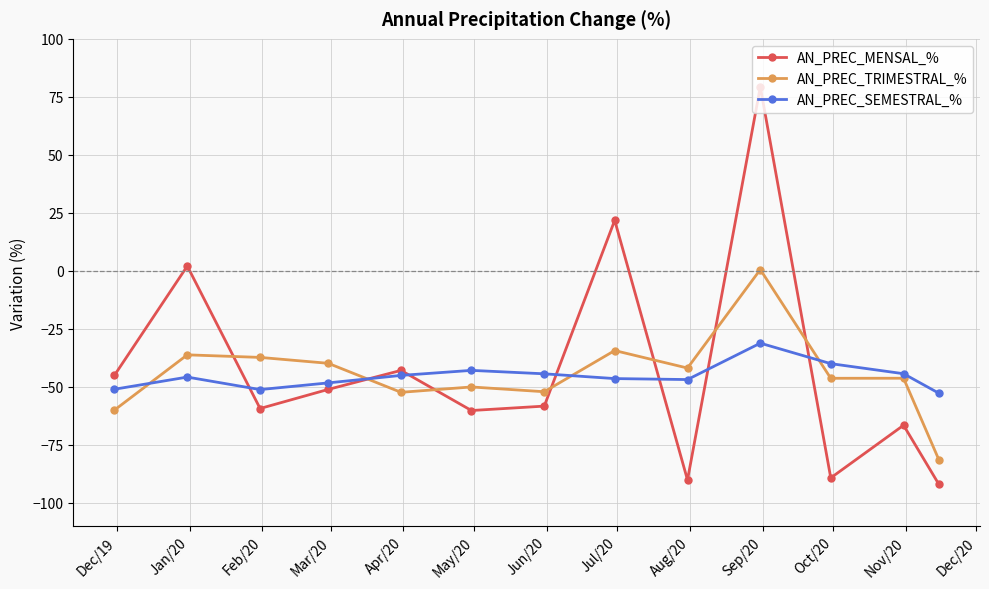

In AN_PREC_MENSAL_%, how many points are lower than both neighbors (excluding endpoints)?

4